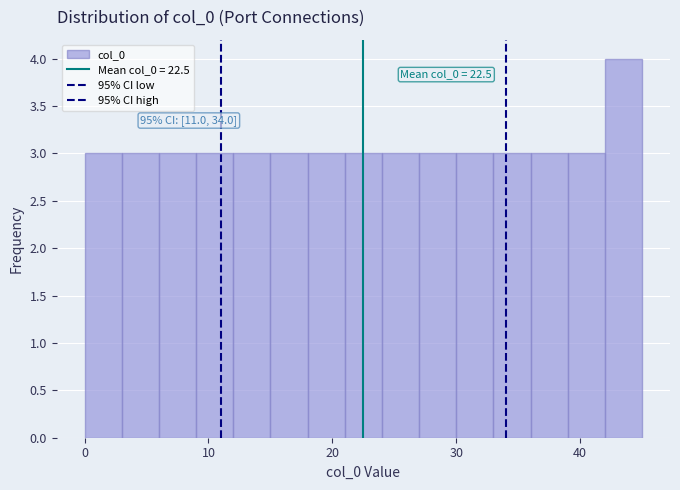

Around what value on the x-axis is the tallest bar? Give the approximate position of its centre, as read against the axis.

44